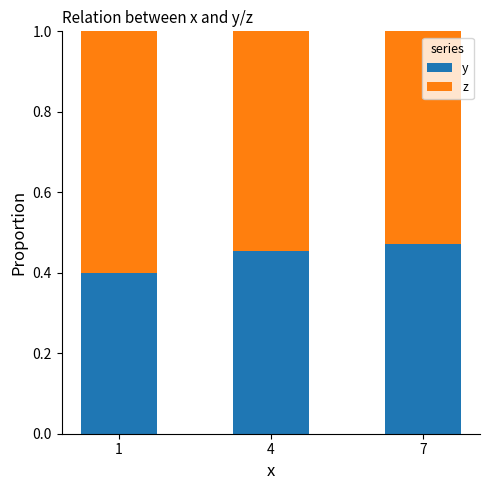

Rank the series by their average value, from highest to lowest.

z, y